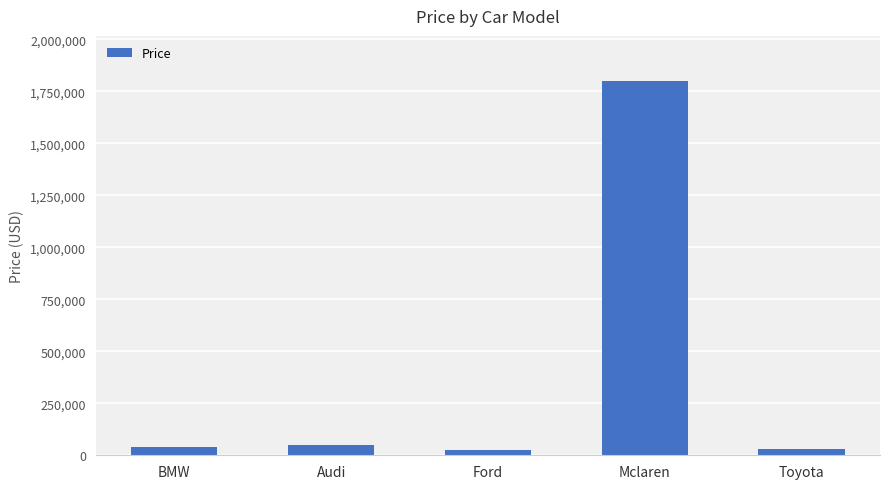

What is the label of the 4th bar from the right?

Audi